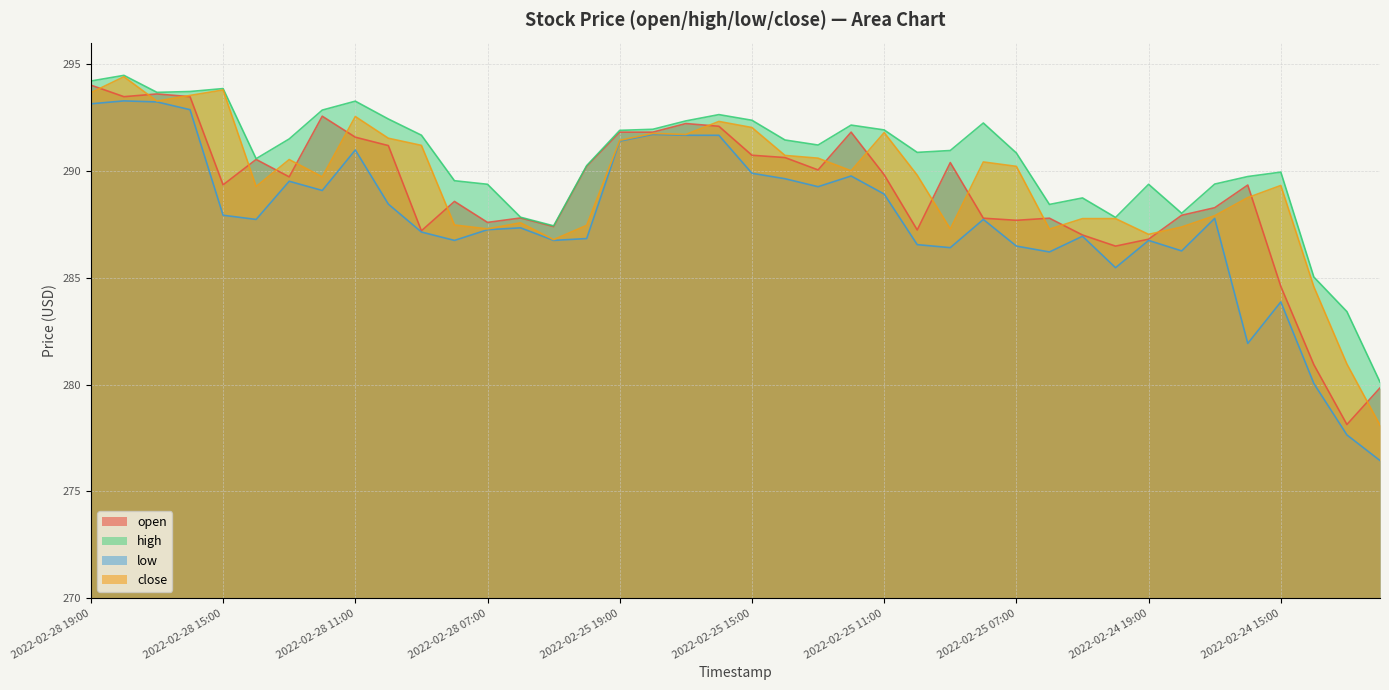

How many lines are shown in the chart?

4